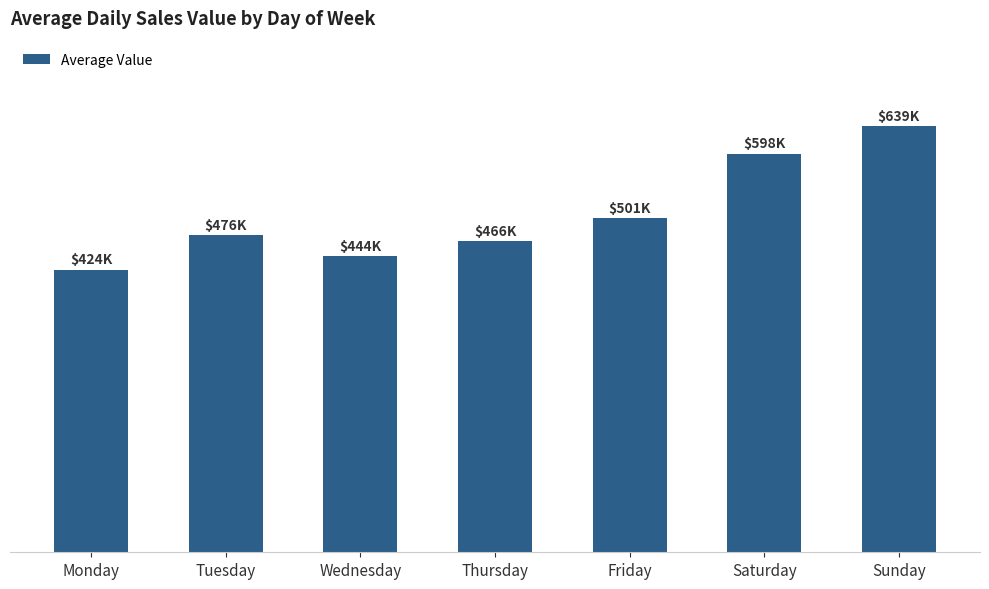

Which label corresponds to the largest value in the chart?

Sunday